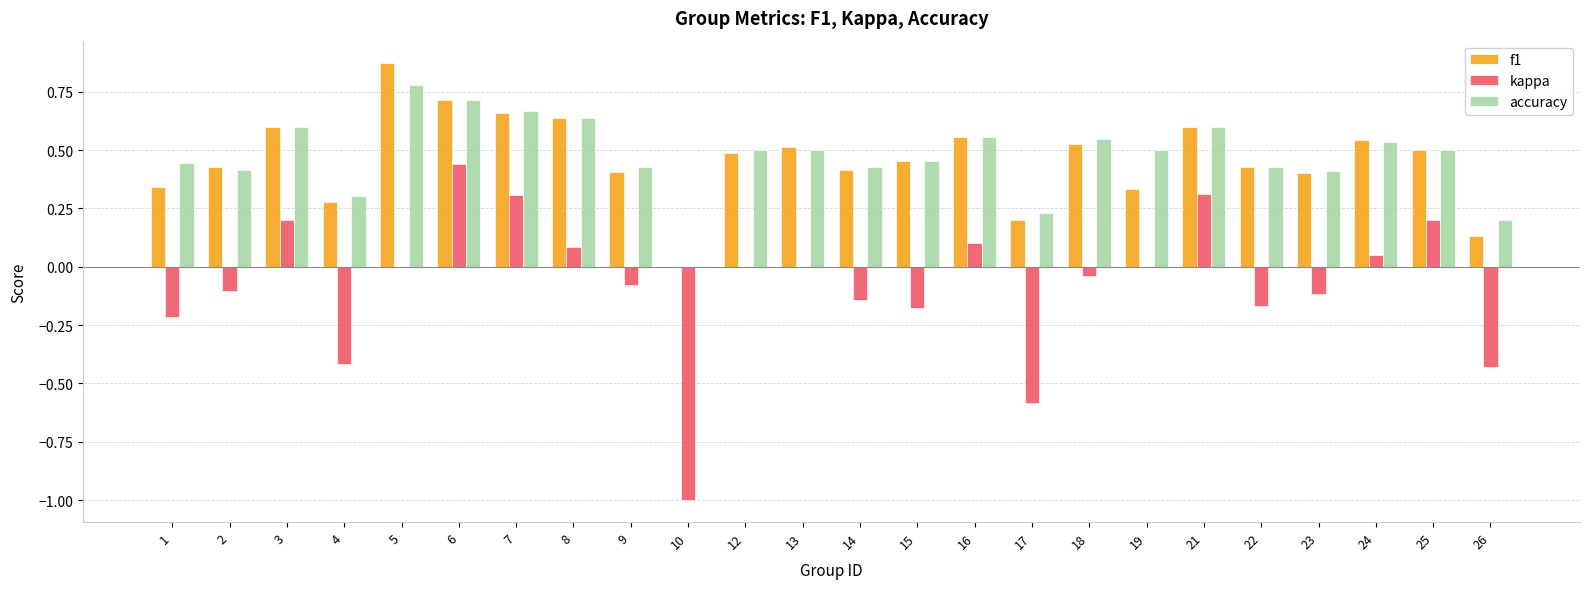

The f1 series shows 0.5 at 24. True or false?

True